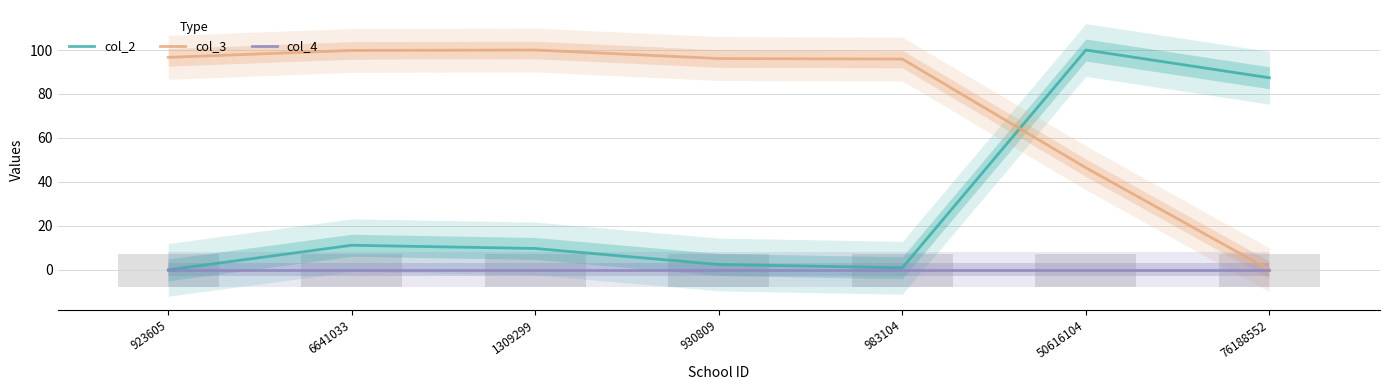

How many series are shown in this chart?

3